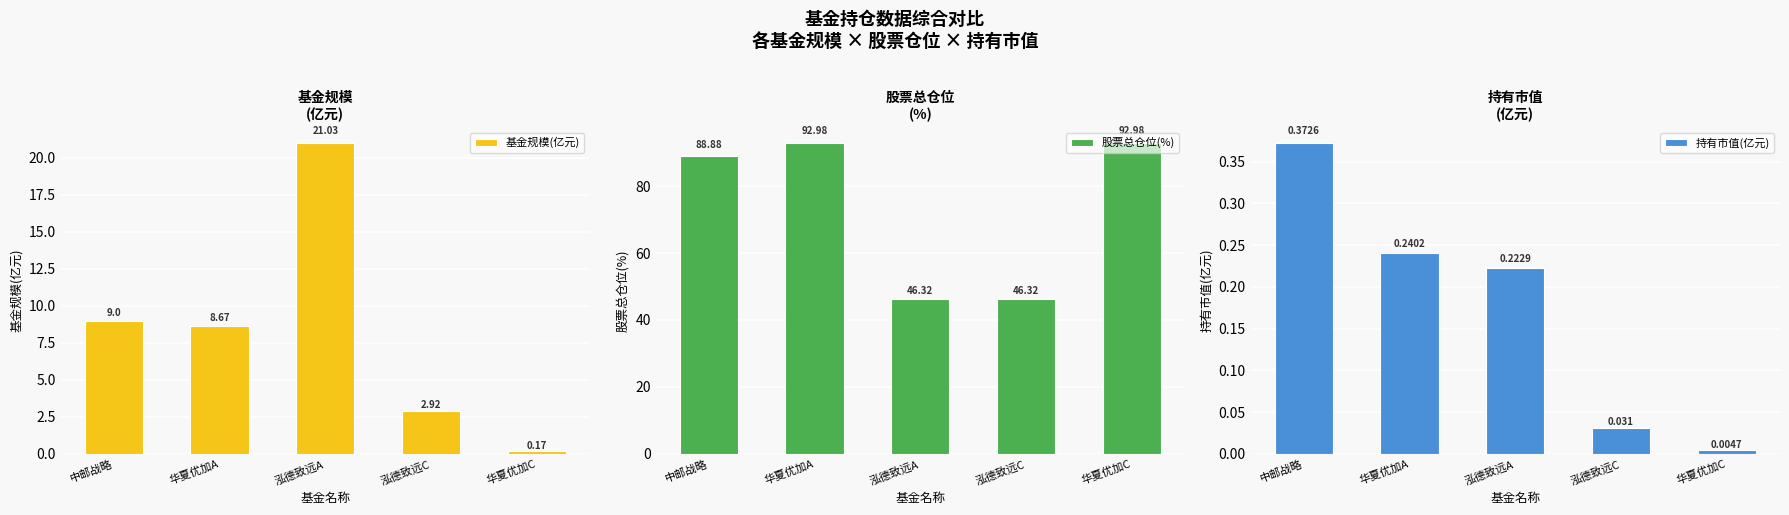

Which series has the widest spread of values?

股票总仓位(%)